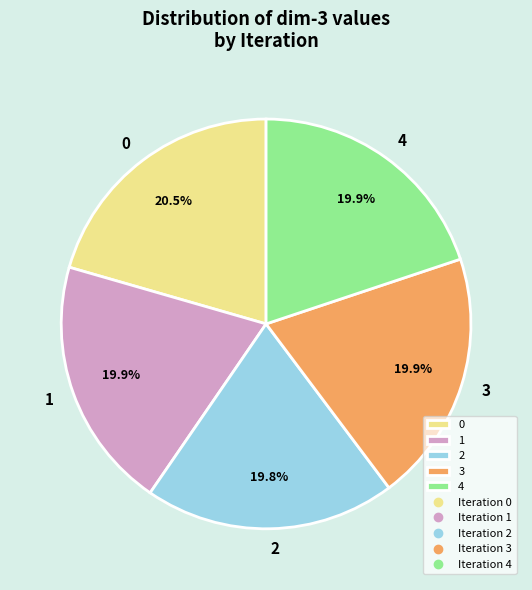

To the nearest percent, what is the combined percentage of 1 and 4?

40%